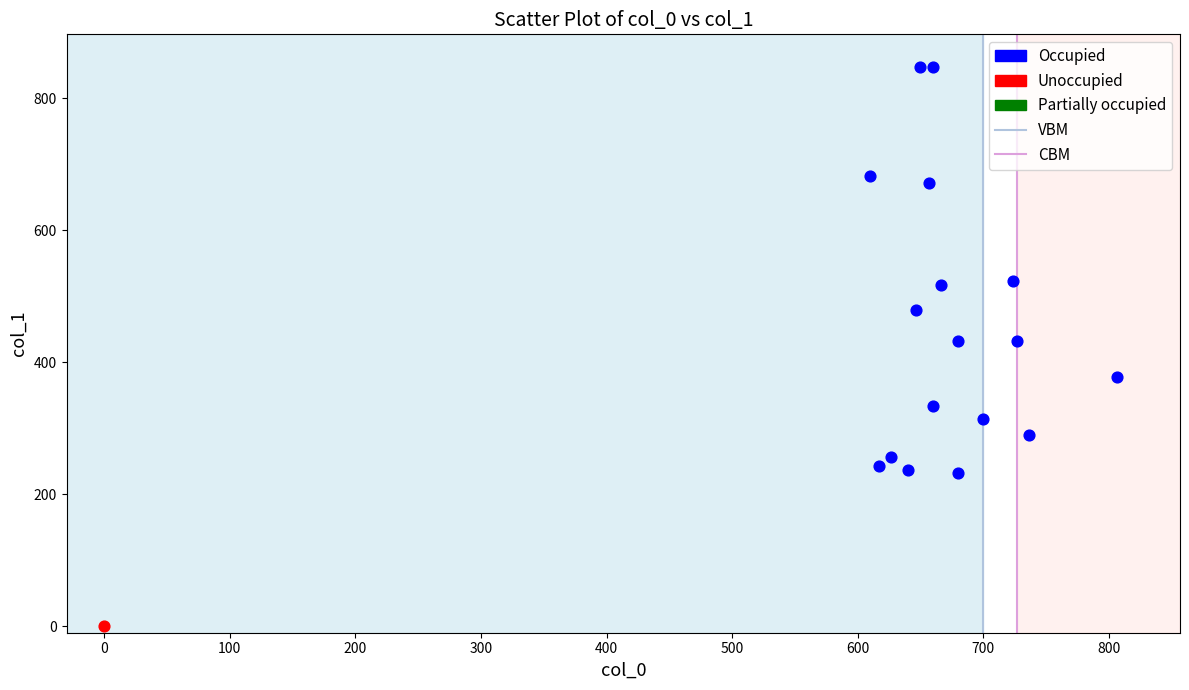

Which series reaches the minimum Y coordinate?

Unoccupied